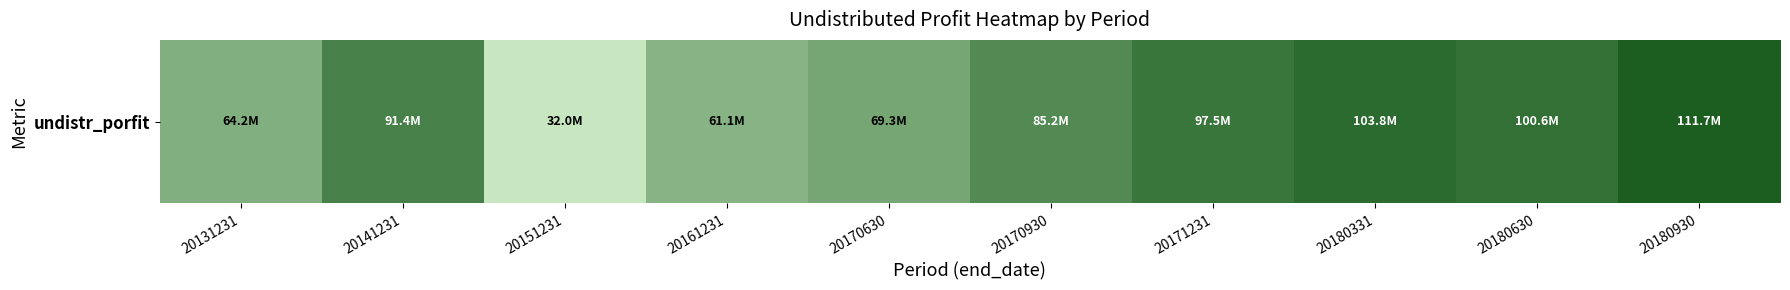

Which has a higher value, 20180930 or 20131231?

20180930